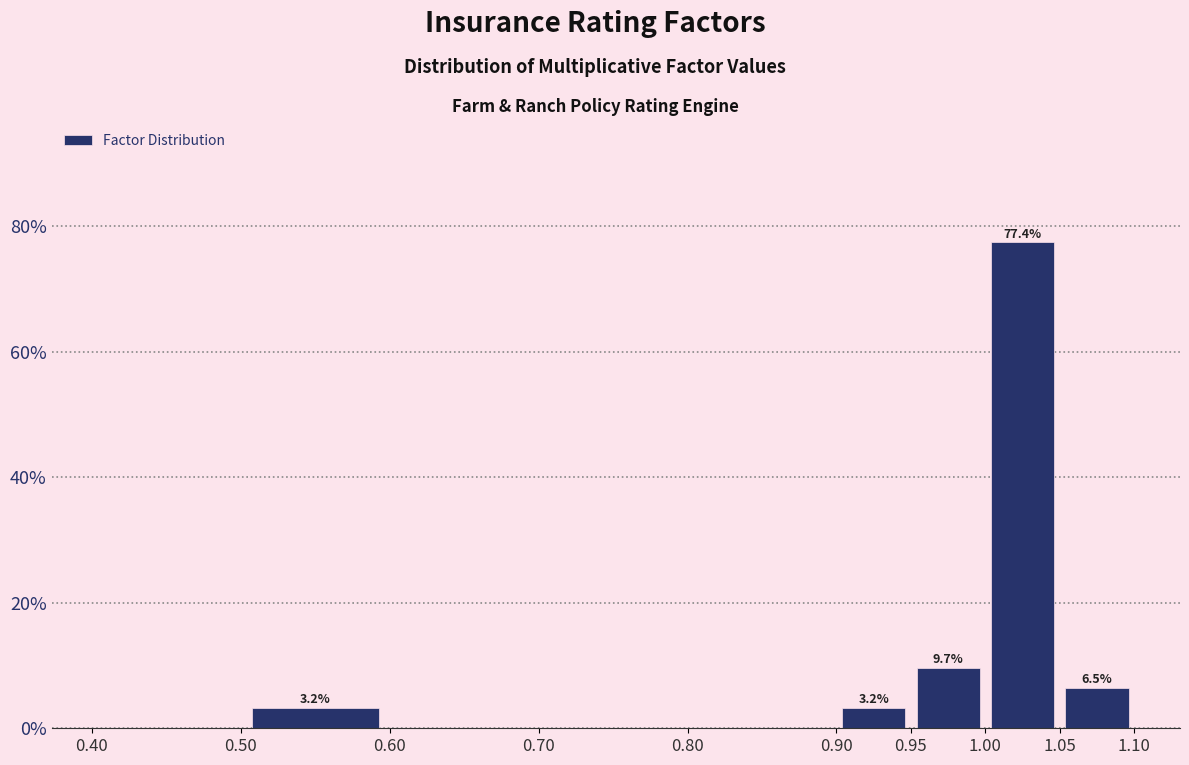

Which range on the x-axis has the tallest bar?

1.00 to 1.05